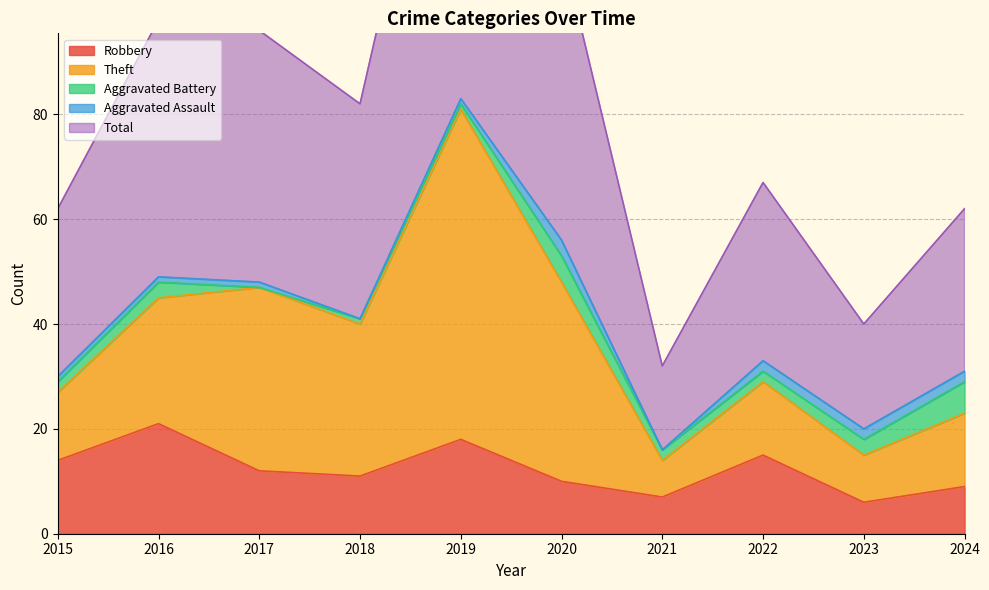

What is the difference between the highest and lowest values at 2019?

82